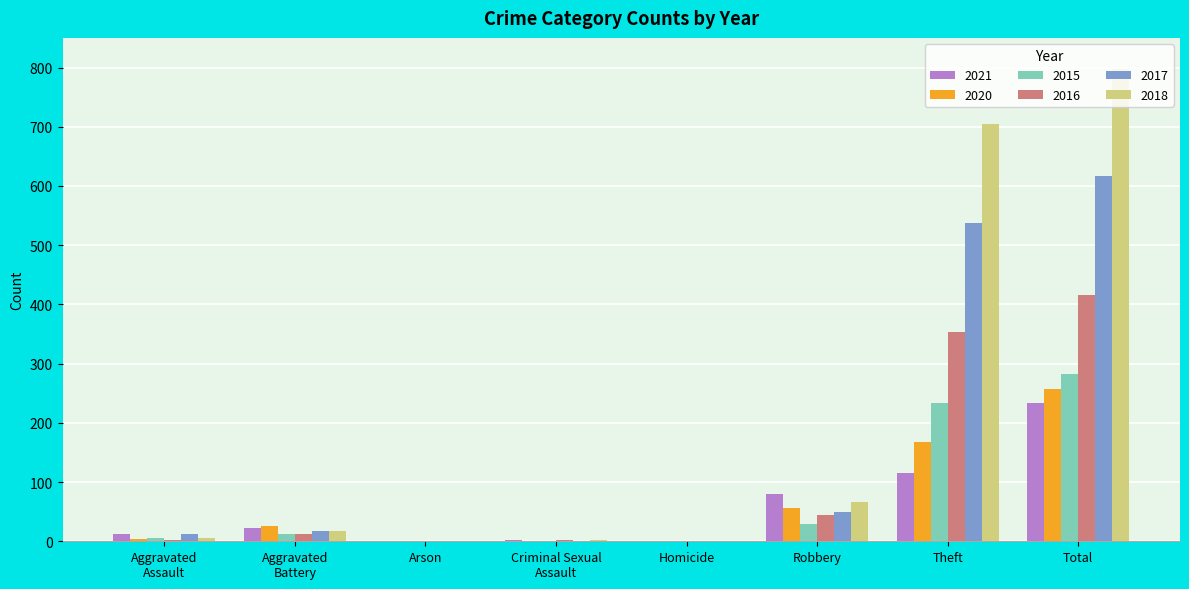

What is the sum of all 2020 values?

514